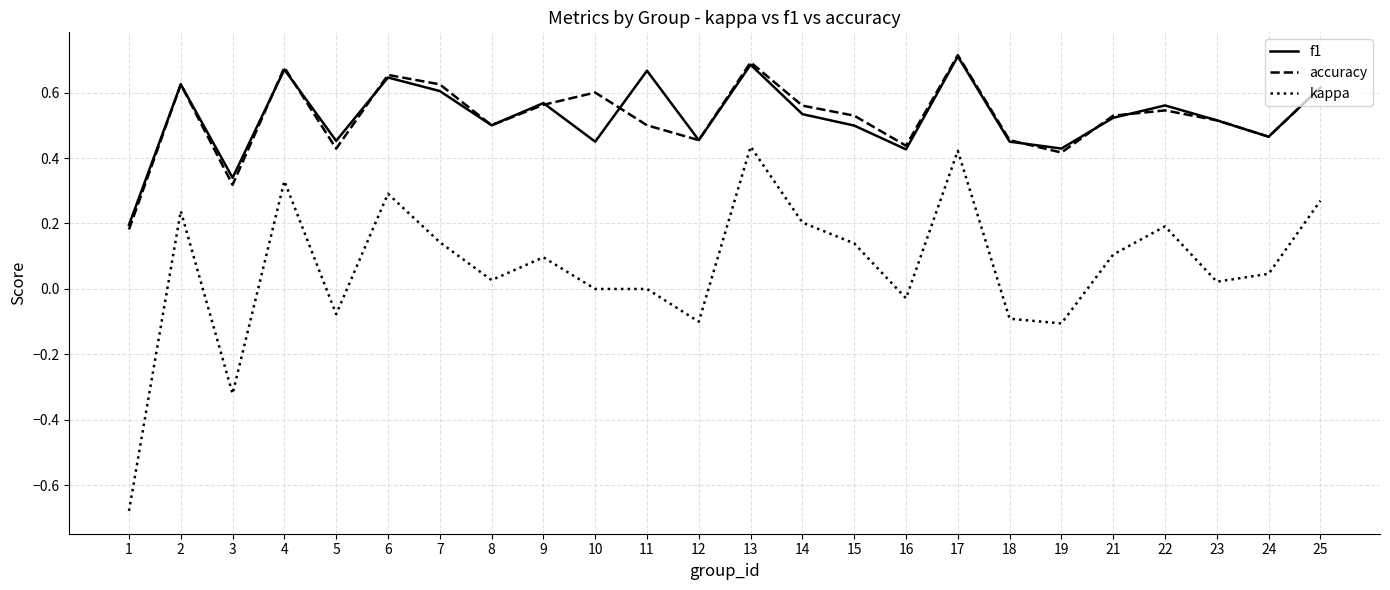

Where is f1 nearest to the value 0?

1